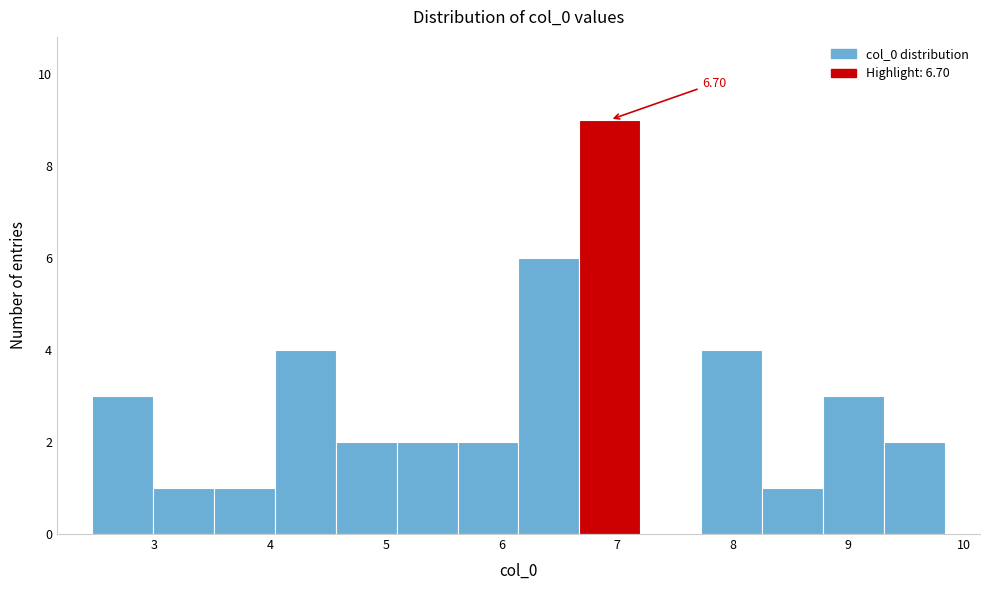

Which range on the x-axis has the tallest bar?

6.7 to 7.2